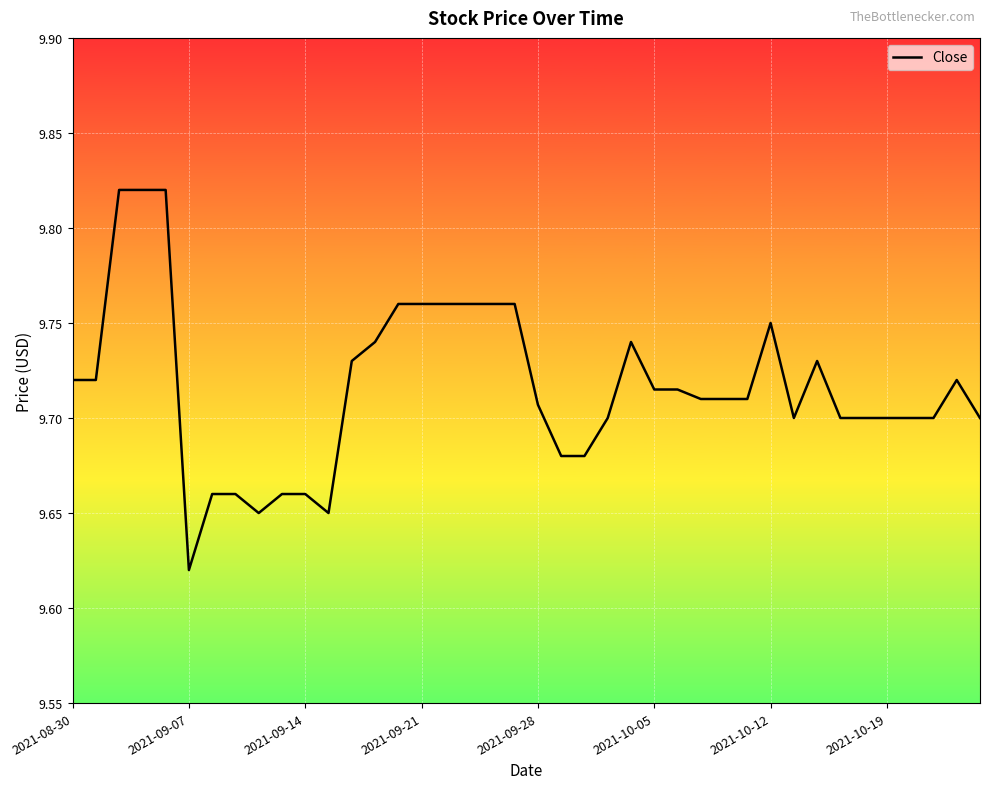

How many values are between 9 and 10?

40